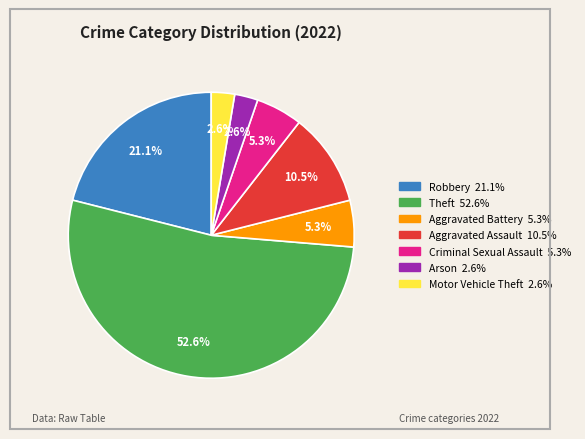

Does any single category account for the majority?

Yes